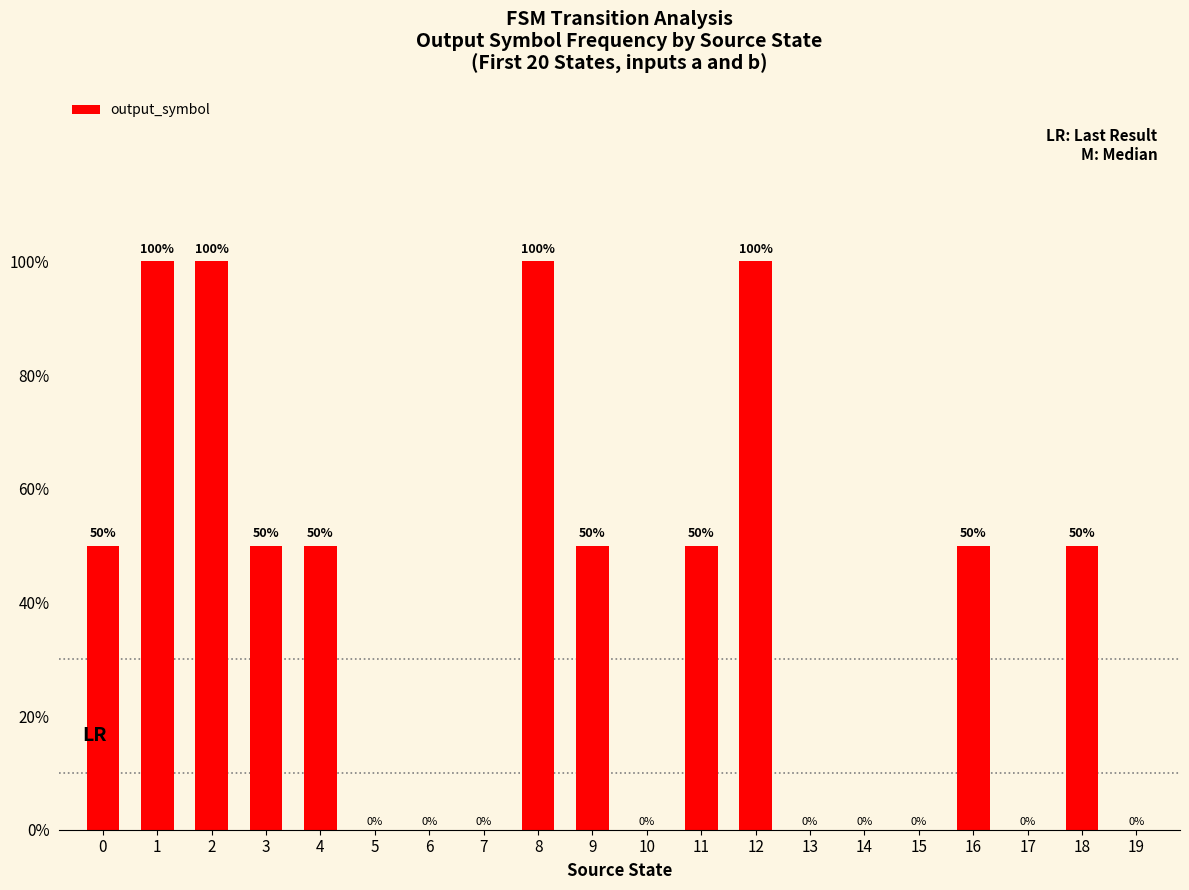

Reading right to left, list all the values displayed in this chart.

19=0.0	18=0.5	17=0.0	16=0.5	15=0.0	14=0.0	13=0.0	12=1.0	11=0.5	10=0.0	9=0.5	8=1.0	7=0.0	6=0.0	5=0.0	4=0.5	3=0.5	2=1.0	1=1.0	0=0.5